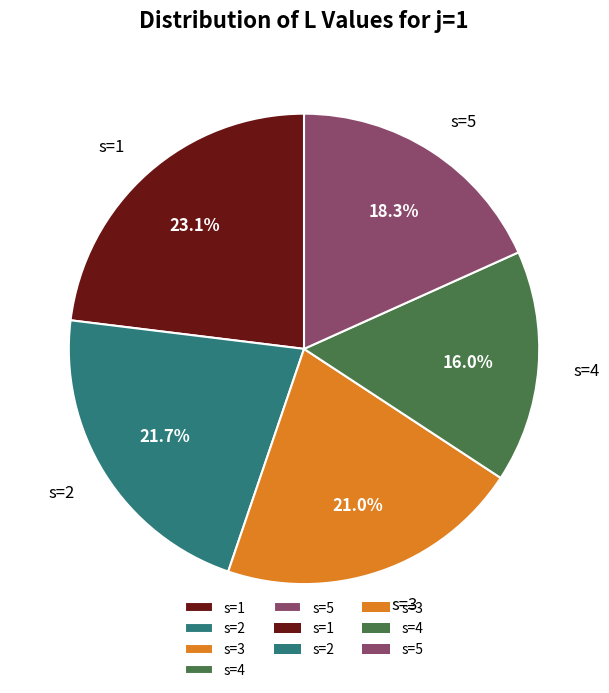

Which slice is the smallest?

s=4